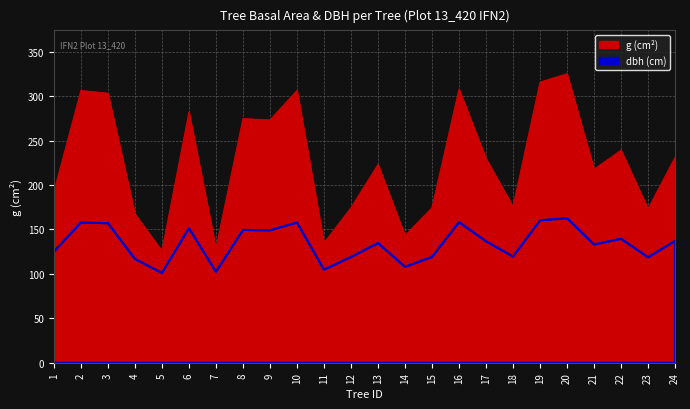

How many values in the g (cm2) series exceed 229?

12